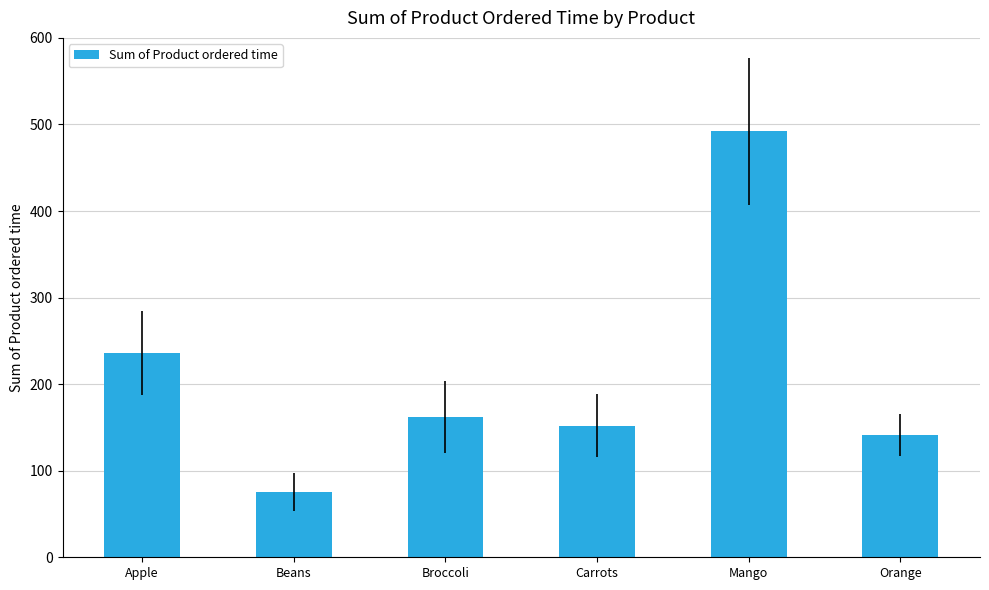

List the labels in order of value, largest first.

Mango, Apple, Broccoli, Carrots, Orange, Beans